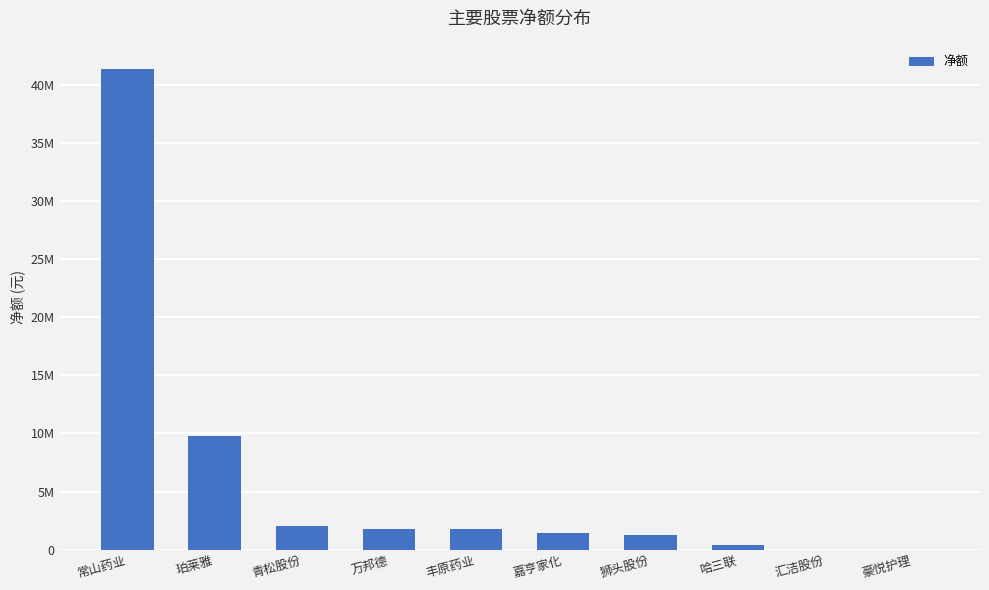

Rank the categories by value from lowest to highest.

汇洁股份, 豪悦护理, 哈三联, 狮头股份, 嘉亨家化, 丰原药业, 万邦德, 青松股份, 珀莱雅, 常山药业